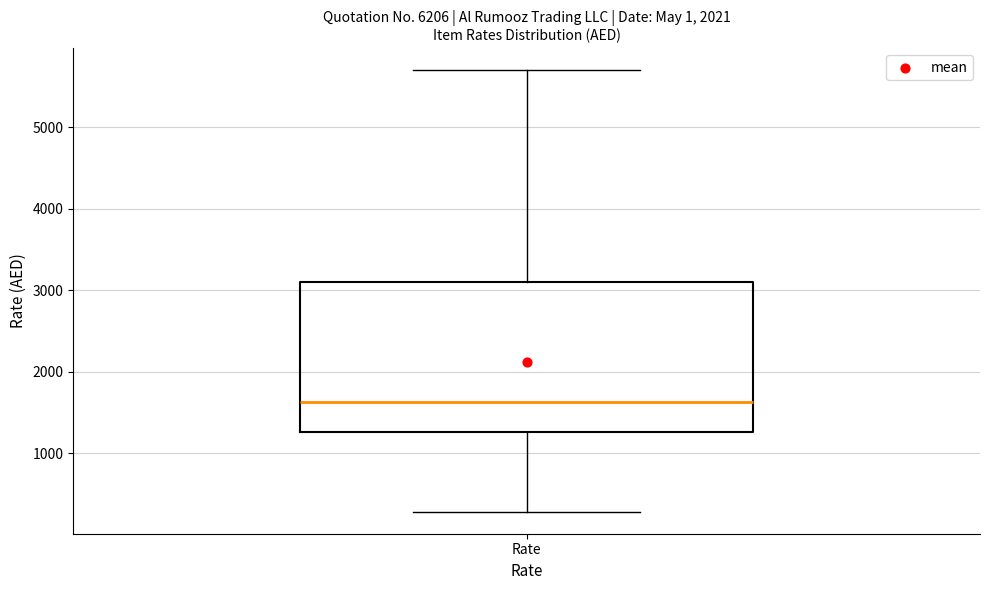

Transcribe this box plot: give where the median line is, the range the box spans, and where the two whiskers end, as read against the y-axis. The values are not printed on the chart, so give them approximately, as read against the axis.

median 1600, box 1300 to 3100, whiskers 300 to 5700